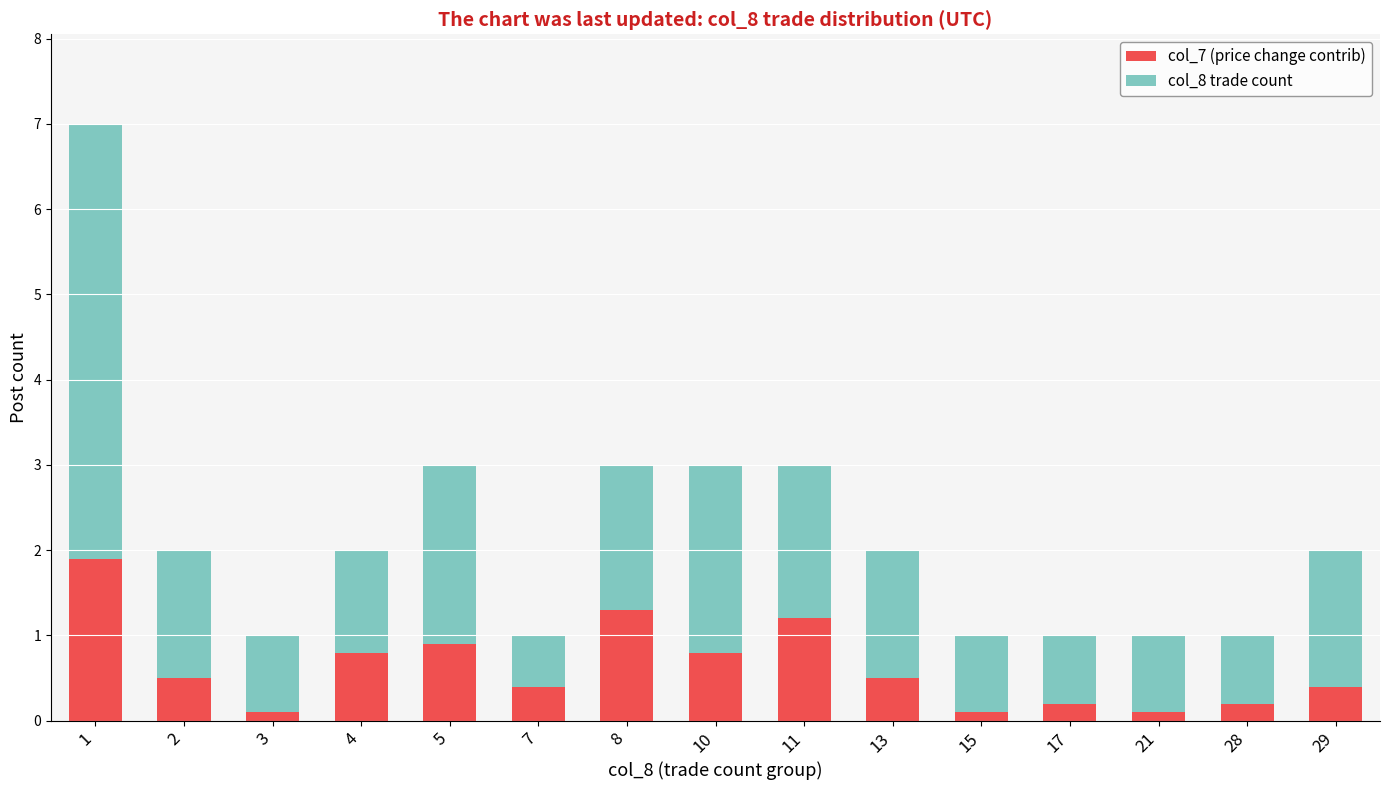

Does the chart contain stacked bars?

Yes